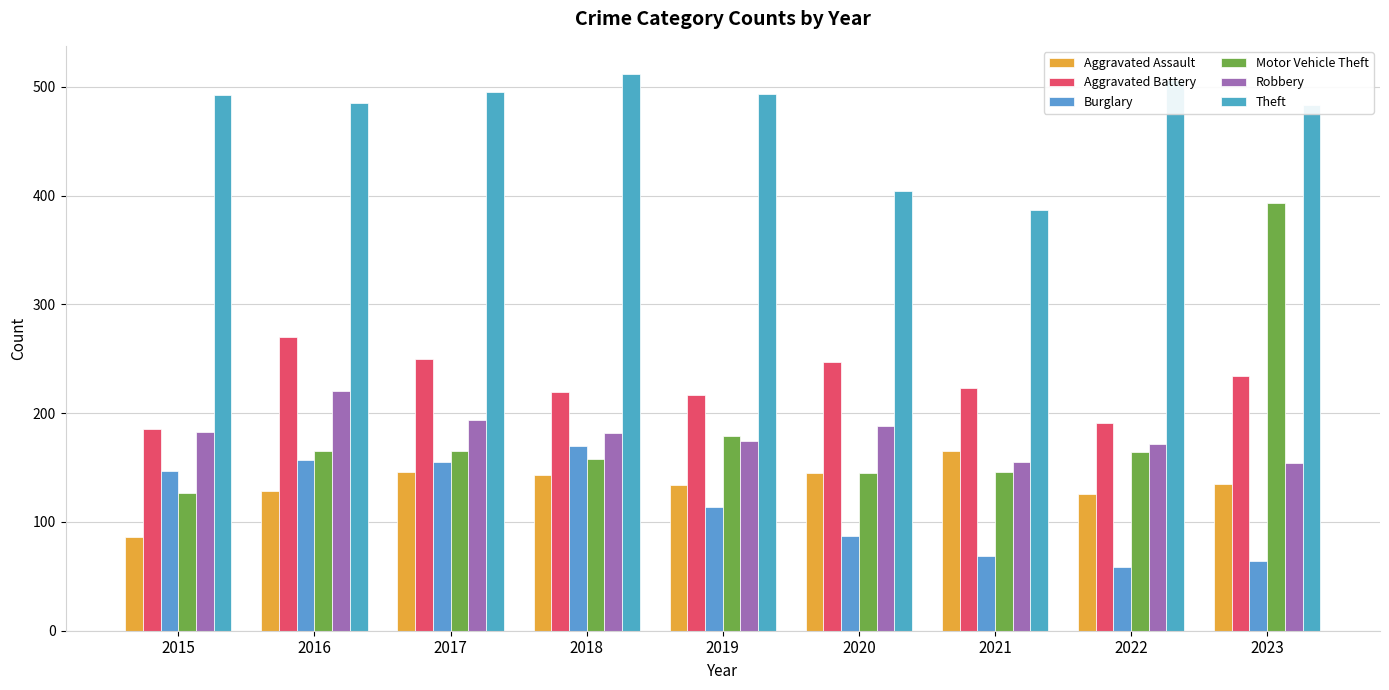

Reading left to right, what are all the values shown in this chart?

Aggravated Assault: 86	128	146	143	134	145	165	126	135
Aggravated Battery: 185	270	250	219	217	247	223	191	234
Burglary: 147	157	155	170	114	87	69	59	64
Motor Vehicle Theft: 127	165	165	158	179	145	146	164	393
Robbery: 183	220	194	182	174	188	155	172	154
Theft: 492	485	495	512	493	404	387	506	483